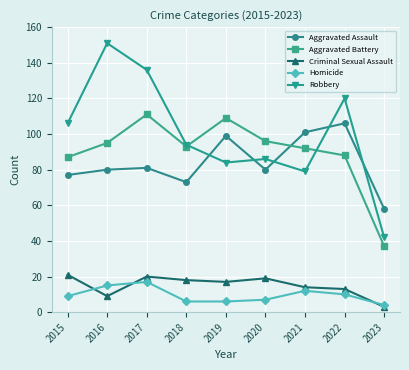

Read the Aggravated Battery value at 2023, to the nearest 10.

40